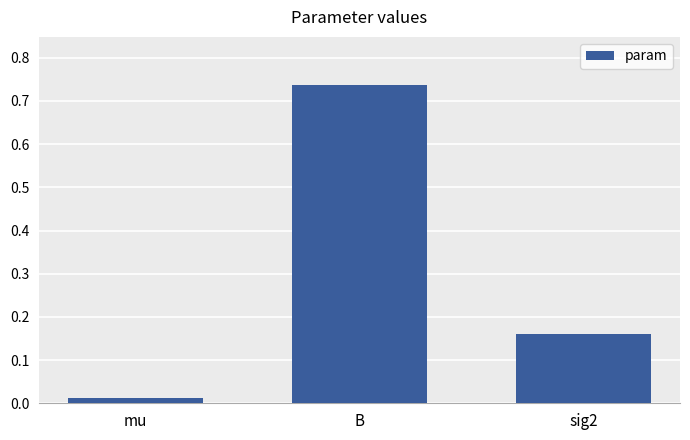

Between sig2 and B, which is larger?

B